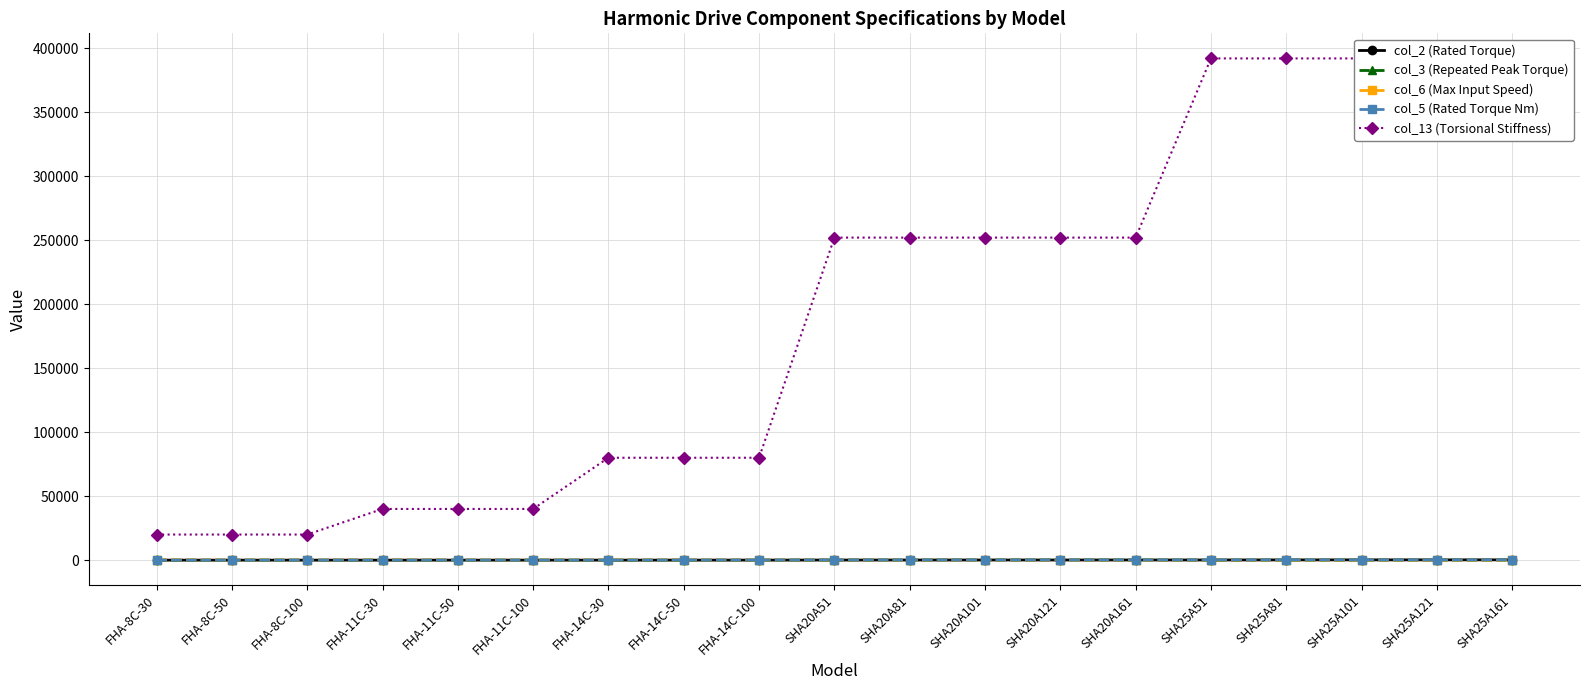

What is the difference between the maximum and minimum values in the col_13 (Torsional Stiffness) series?

372000.0